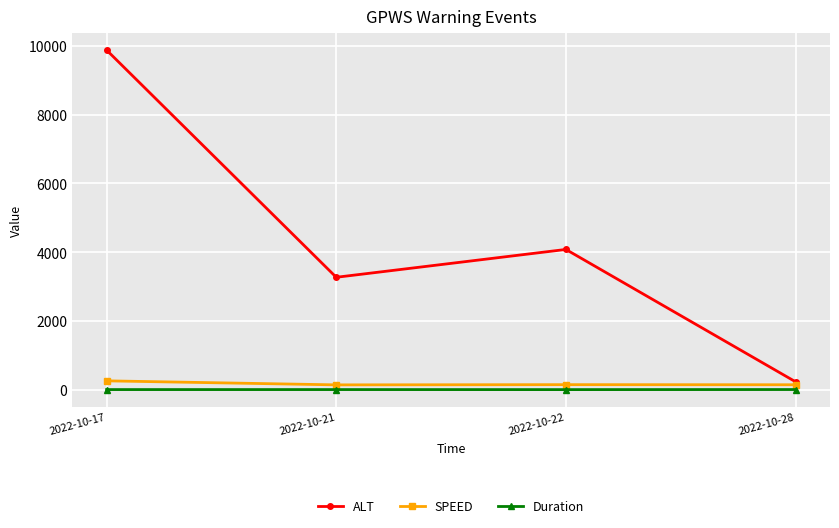

At 2022-10-28, list the series in order from largest to smallest.

ALT, SPEED, Duration